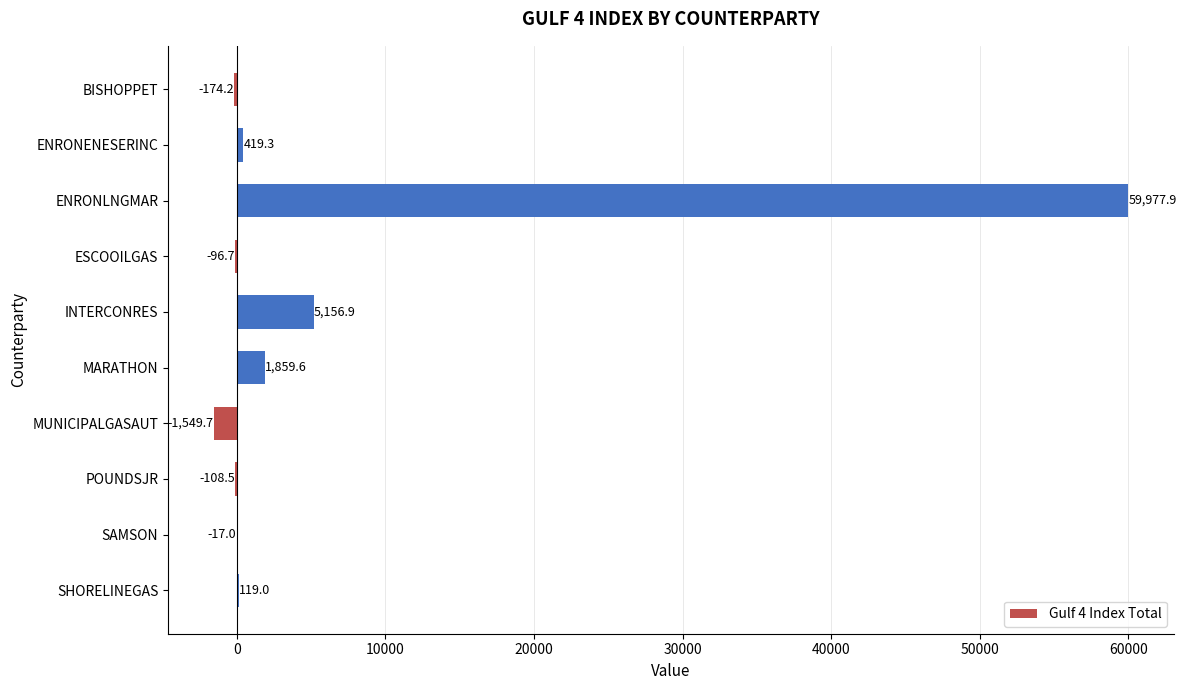

Read the value at INTERCONRES.

5156.9